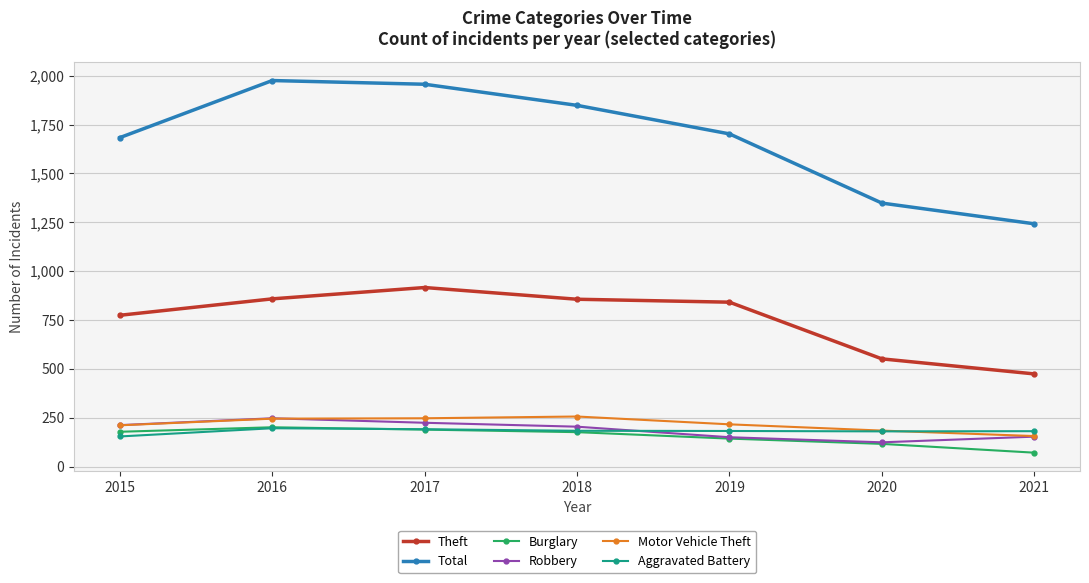

What is the sum of the Theft values at 2019 and 2015?

1615